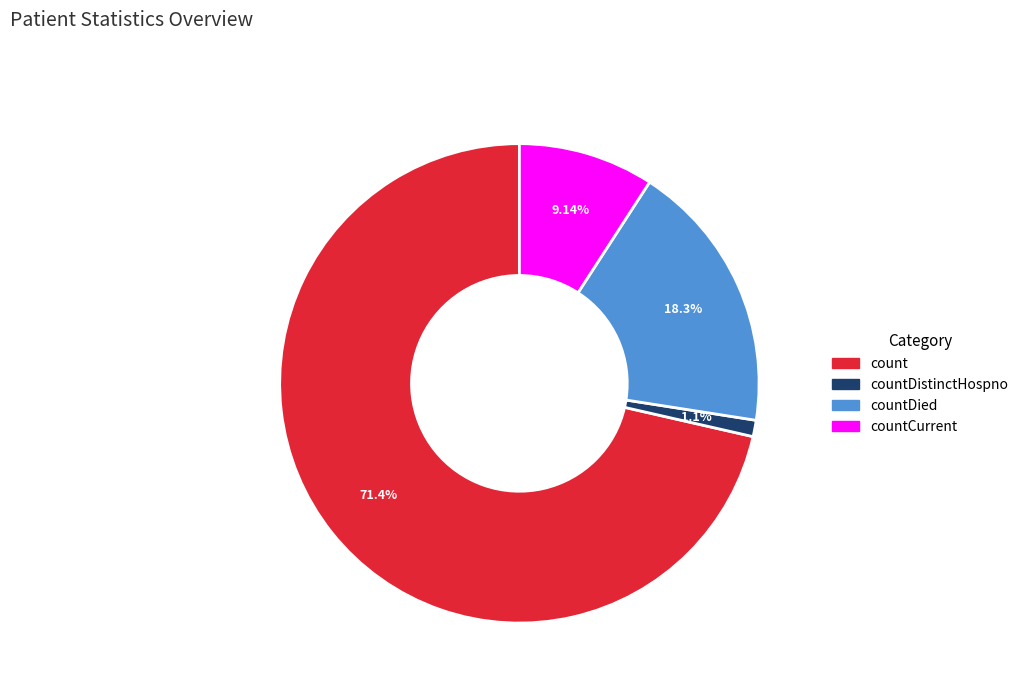

Which slice is the largest?

count